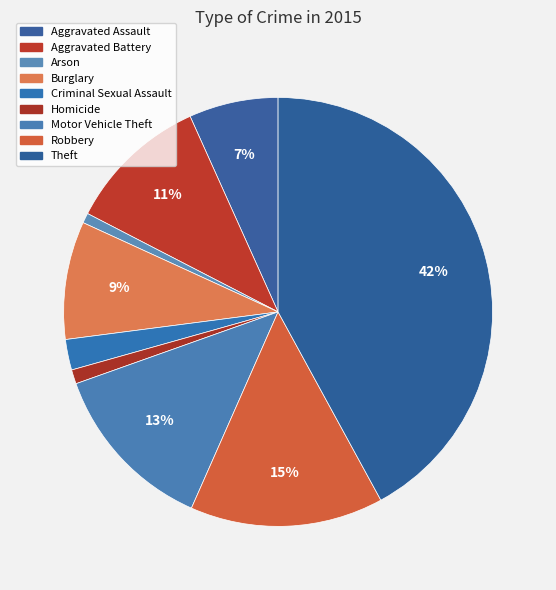

Count the number of slices in the pie.

9